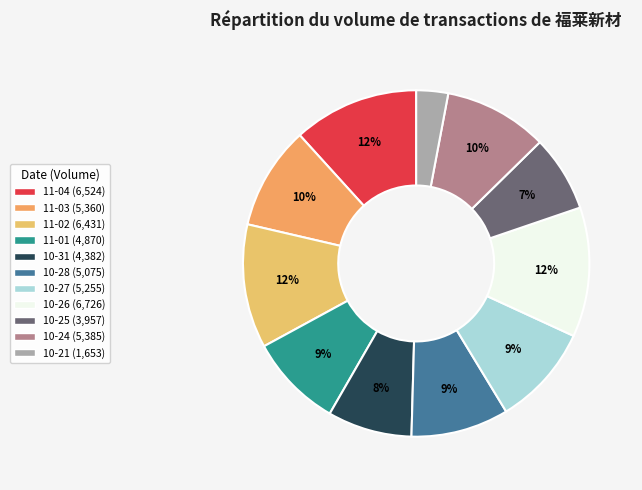

Count the number of slices in the pie.

11